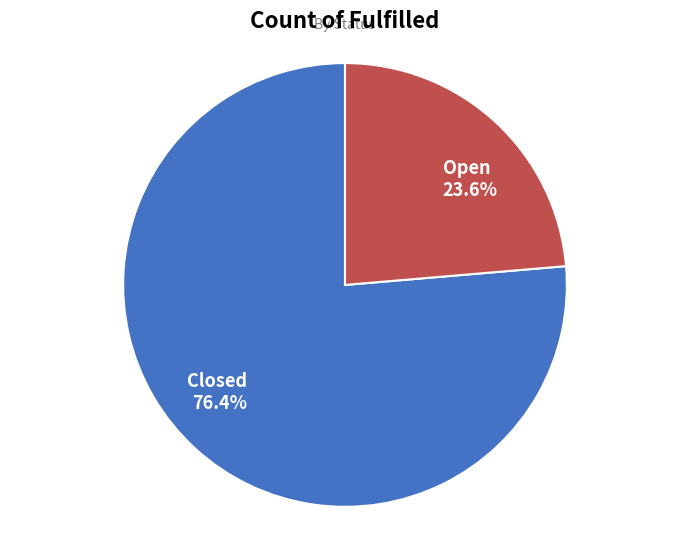

Rank the categories by value from lowest to highest.

Open, Closed